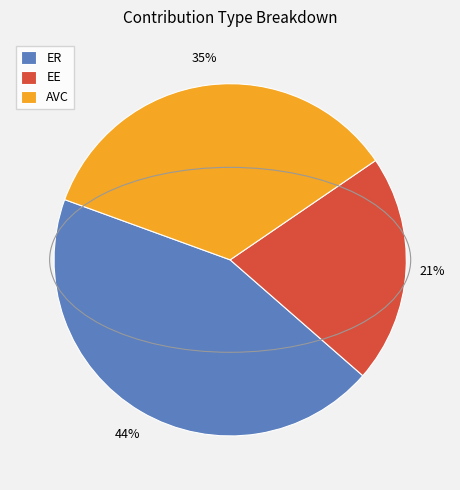

Do EE and ER together represent more than half of the pie?

Yes